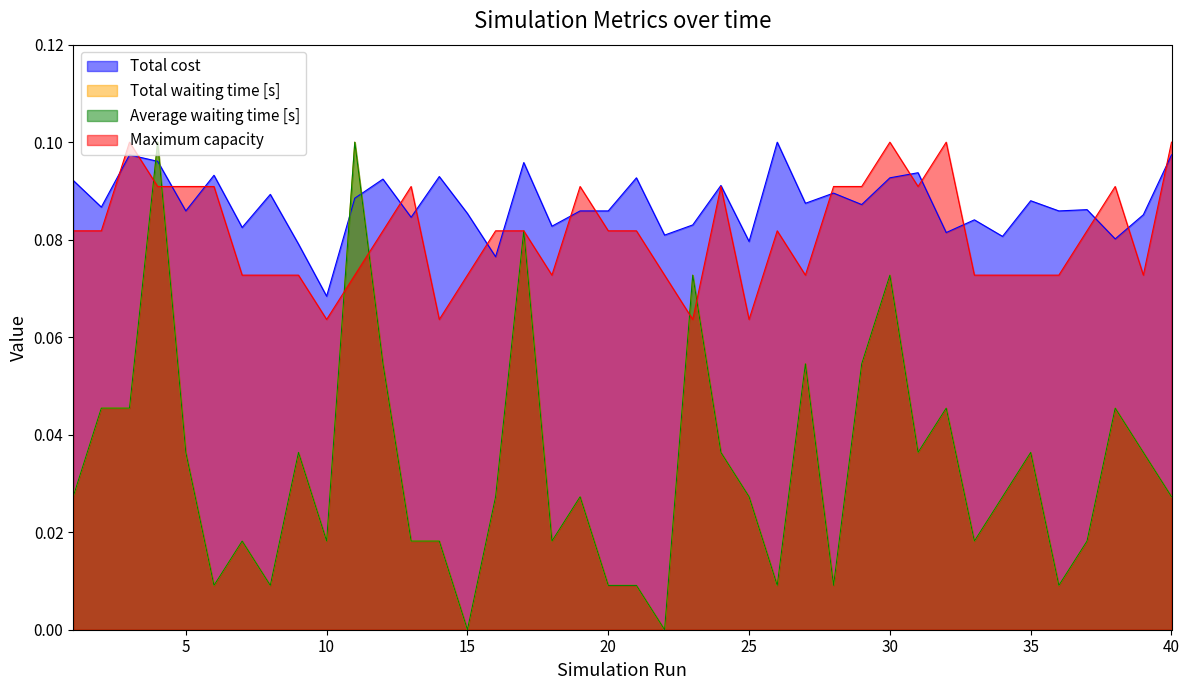

What is the highest value of the Average waiting time [s] series?

0.1